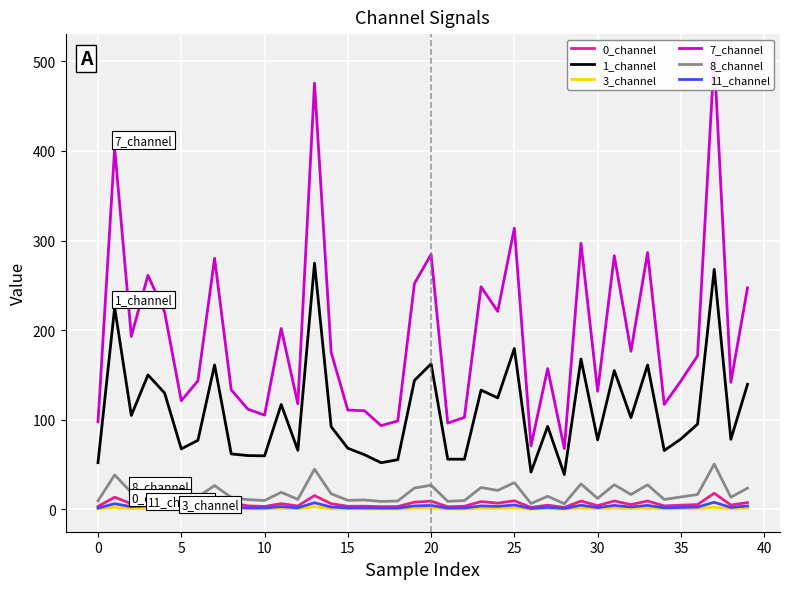

What is the lowest value of the 1_channel series?

39.0